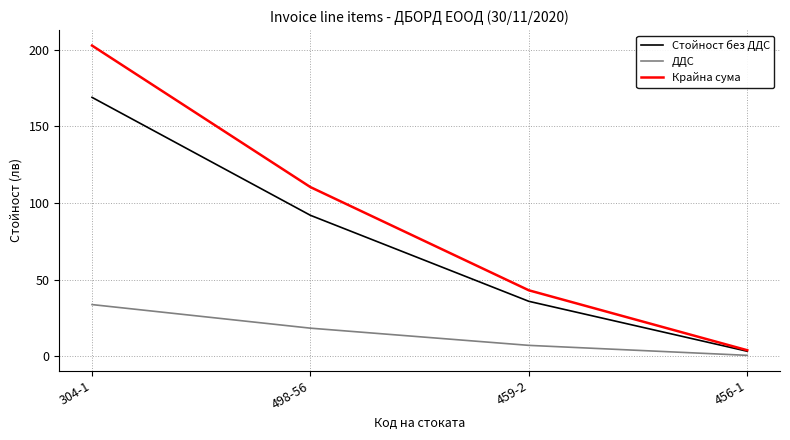

True or false: Стойност без ДДС has more than 0 points higher than both neighbors.

False